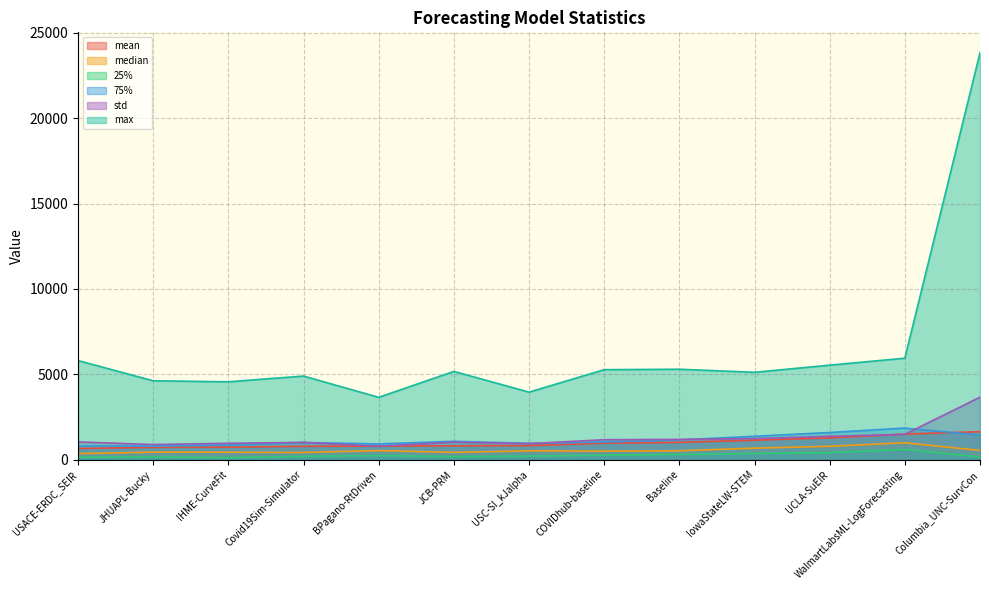

How many distinct data groups are displayed?

6